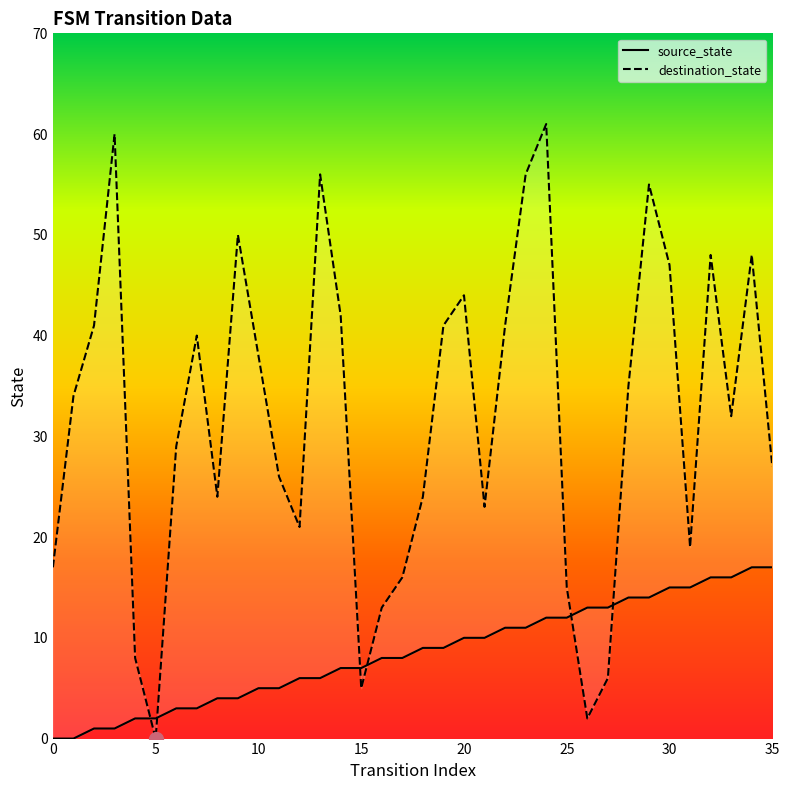

Which series ends up on top after the final intersection of destination_state and source_state?

destination_state